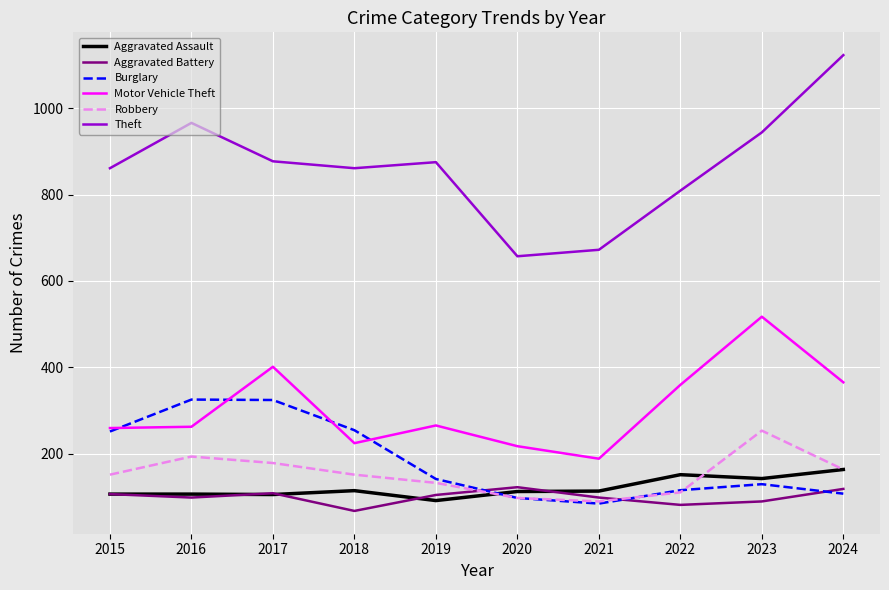

What is the sum of the Theft values at 2020 and 2022?

1466